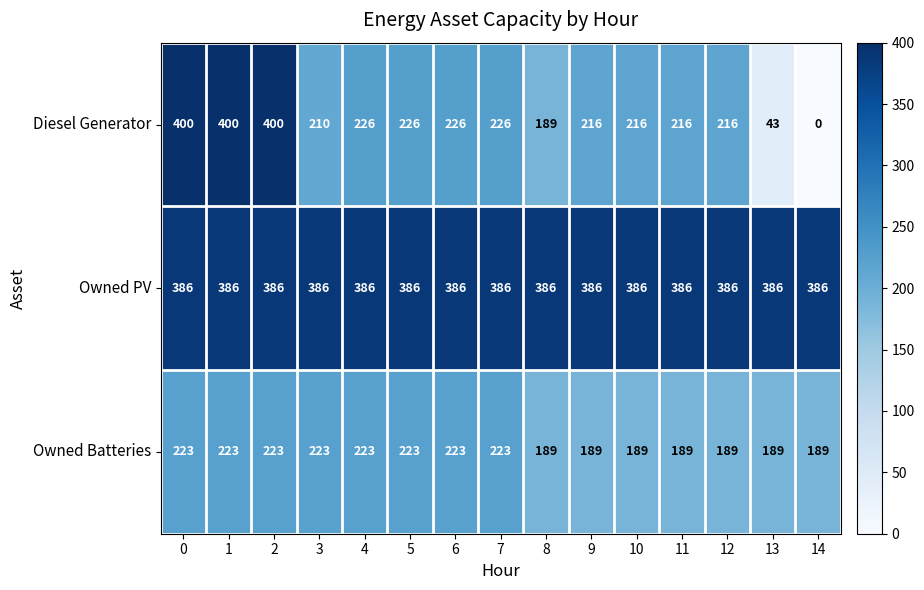

Rank the series by their maximum value, from lowest to highest.

Owned Batteries, Owned PV, Diesel Generator